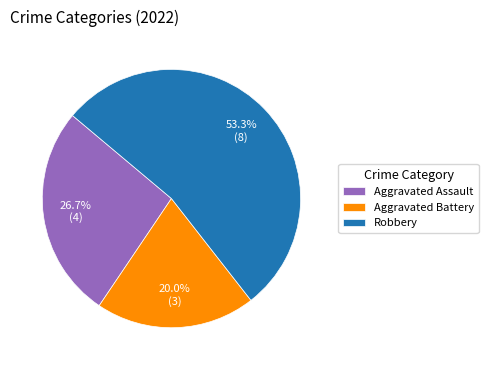

Do Robbery and Aggravated Assault together represent more than half of the pie?

Yes